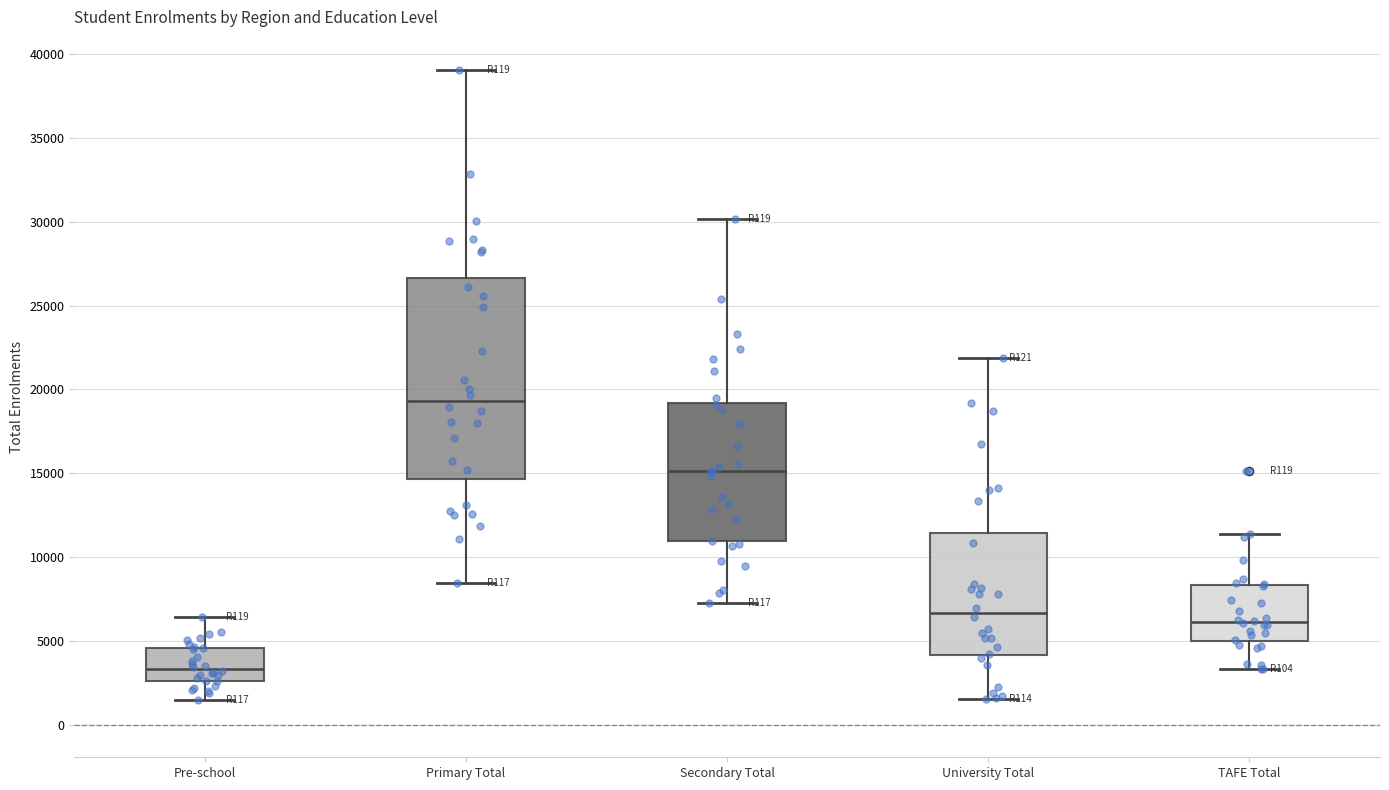

Comparing the boxes themselves (not the whiskers), which one is the tallest?

Primary Total